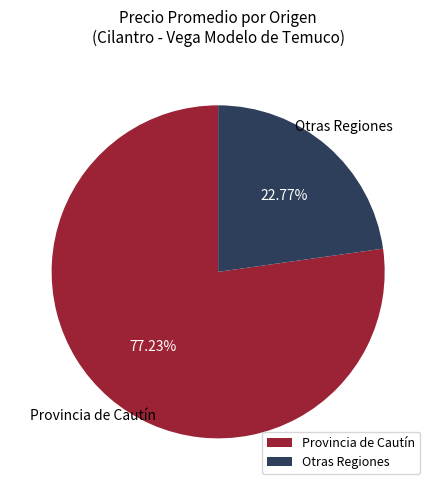

Rank the categories by value from highest to lowest.

Provincia de Cautín, Otras Regiones